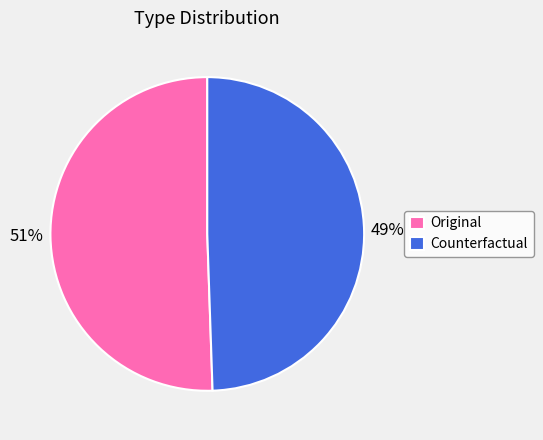

Do Counterfactual and Original together represent more than half of the pie?

Yes